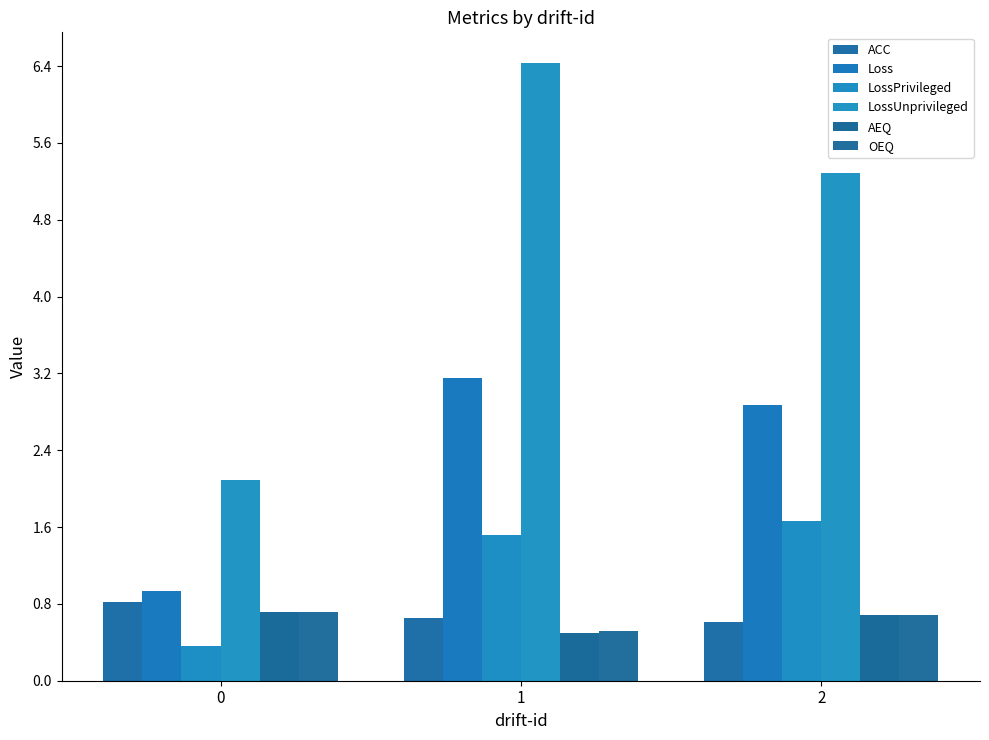

Where is AEQ nearest to the value 0?

1